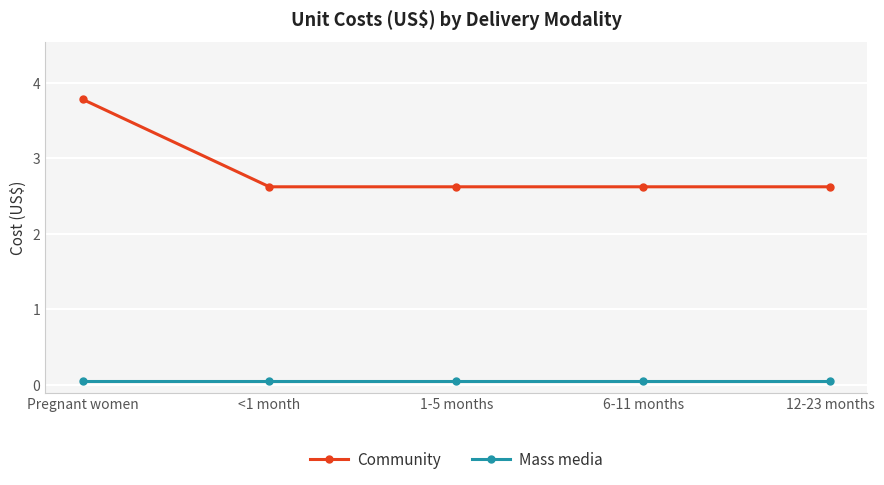

What are all the series names shown in the legend?

Community, Mass media